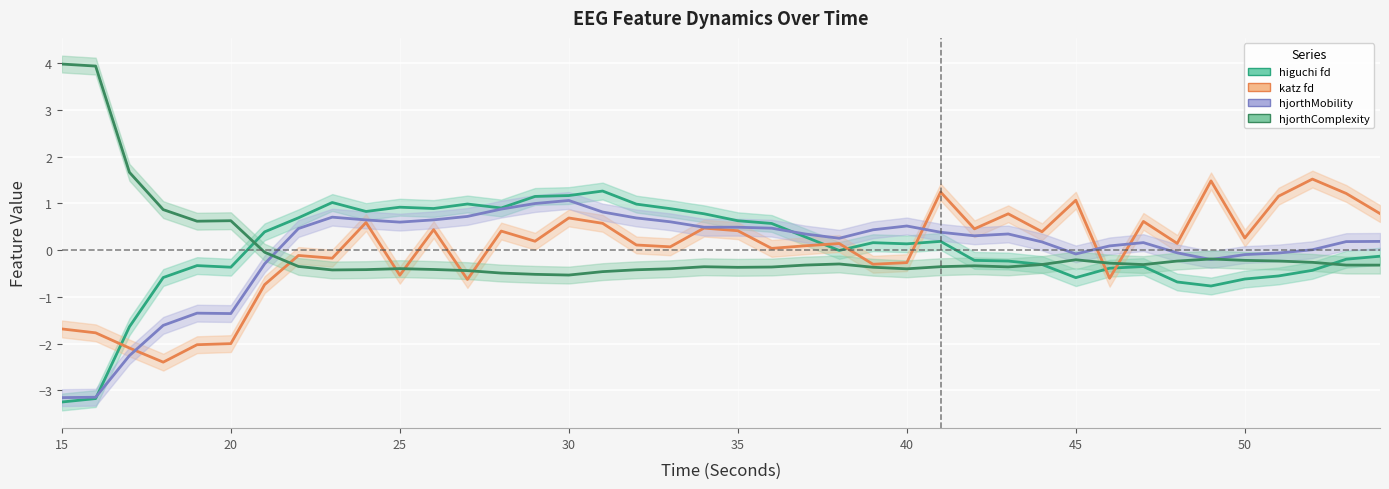

At which category does the chart reach its peak across all series?

15